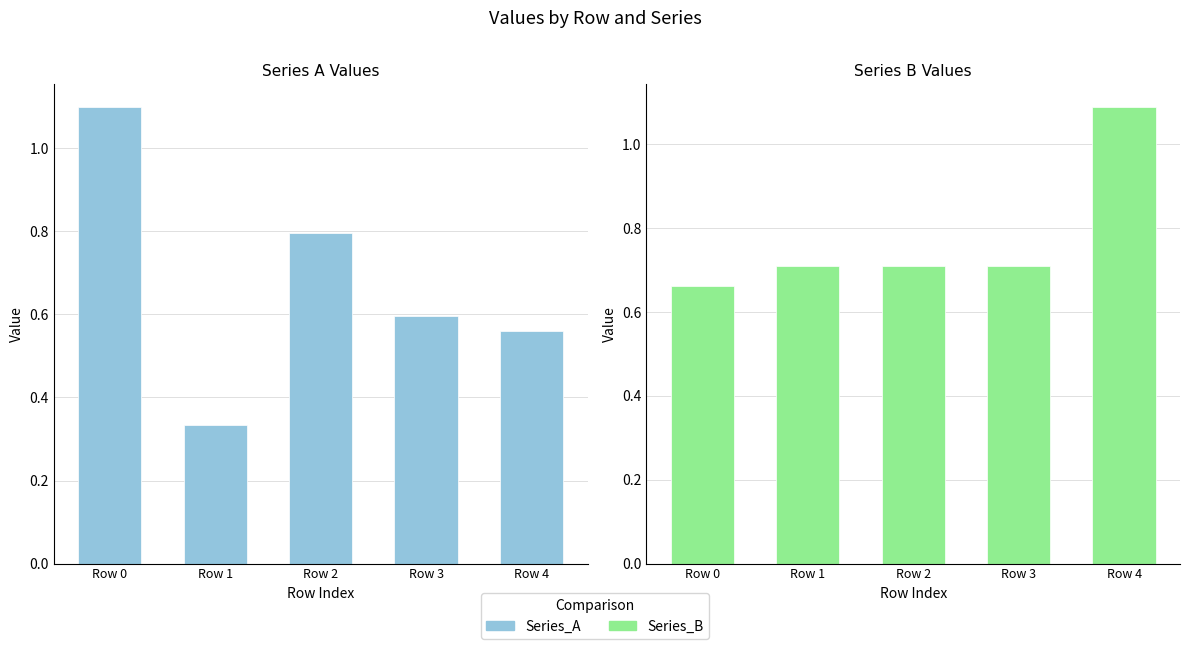

The value of Series_A at Row 0 is 1.7. True or false?

False